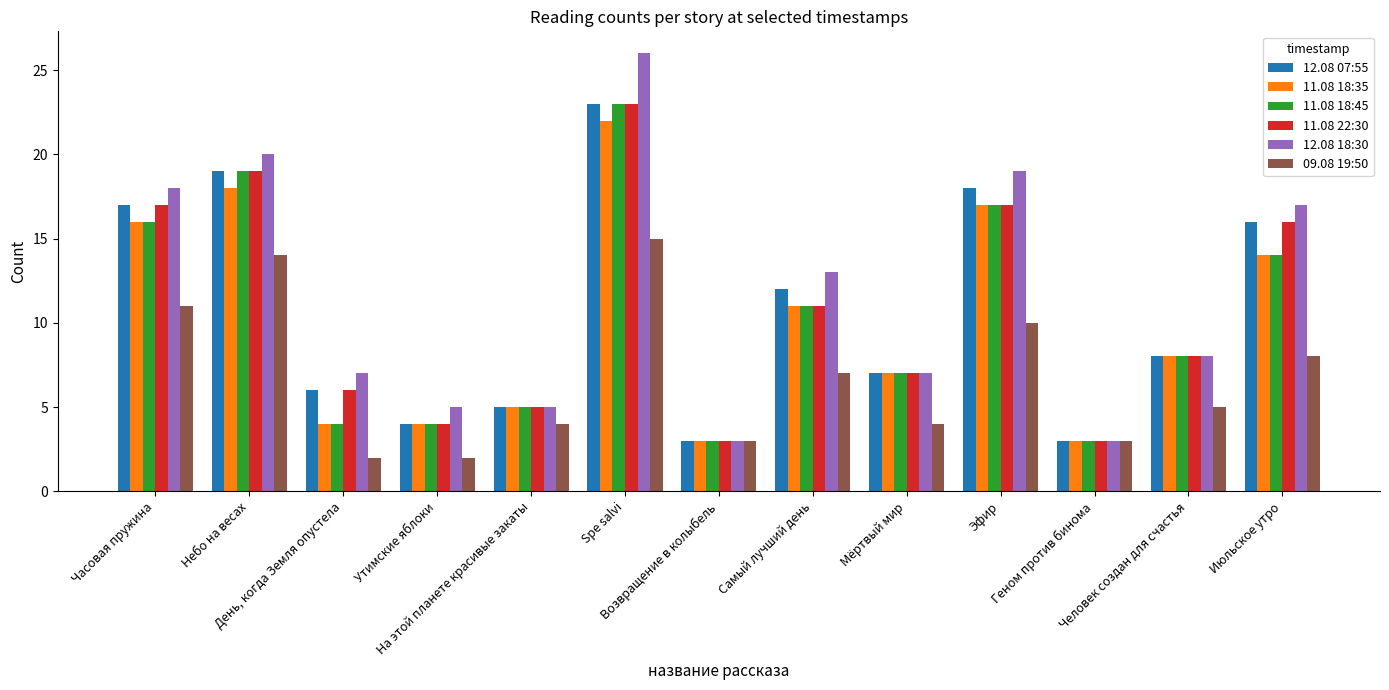

Reading left to right, list all the values displayed in this chart.

12.08 07:55: Часовая пружина=17	Небо на весах=19	День, когда Земля опустела=6	Утимские яблоки=4	На этой планете красивые закаты=5	Spe salvi=23	Возвращение в колыбель=3	Самый лучший день=12	Мёртвый мир=7	Эфир=18	Геном против бинома=3	Человек создан для счастья=8	Июльское утро=16
11.08 18:35: Часовая пружина=16	Небо на весах=18	День, когда Земля опустела=4	Утимские яблоки=4	На этой планете красивые закаты=5	Spe salvi=22	Возвращение в колыбель=3	Самый лучший день=11	Мёртвый мир=7	Эфир=17	Геном против бинома=3	Человек создан для счастья=8	Июльское утро=14
11.08 18:45: Часовая пружина=16	Небо на весах=19	День, когда Земля опустела=4	Утимские яблоки=4	На этой планете красивые закаты=5	Spe salvi=23	Возвращение в колыбель=3	Самый лучший день=11	Мёртвый мир=7	Эфир=17	Геном против бинома=3	Человек создан для счастья=8	Июльское утро=14
11.08 22:30: Часовая пружина=17	Небо на весах=19	День, когда Земля опустела=6	Утимские яблоки=4	На этой планете красивые закаты=5	Spe salvi=23	Возвращение в колыбель=3	Самый лучший день=11	Мёртвый мир=7	Эфир=17	Геном против бинома=3	Человек создан для счастья=8	Июльское утро=16
12.08 18:30: Часовая пружина=18	Небо на весах=20	День, когда Земля опустела=7	Утимские яблоки=5	На этой планете красивые закаты=5	Spe salvi=26	Возвращение в колыбель=3	Самый лучший день=13	Мёртвый мир=7	Эфир=19	Геном против бинома=3	Человек создан для счастья=8	Июльское утро=17
09.08 19:50: Часовая пружина=11	Небо на весах=14	День, когда Земля опустела=2	Утимские яблоки=2	На этой планете красивые закаты=4	Spe salvi=15	Возвращение в колыбель=3	Самый лучший день=7	Мёртвый мир=4	Эфир=10	Геном против бинома=3	Человек создан для счастья=5	Июльское утро=8